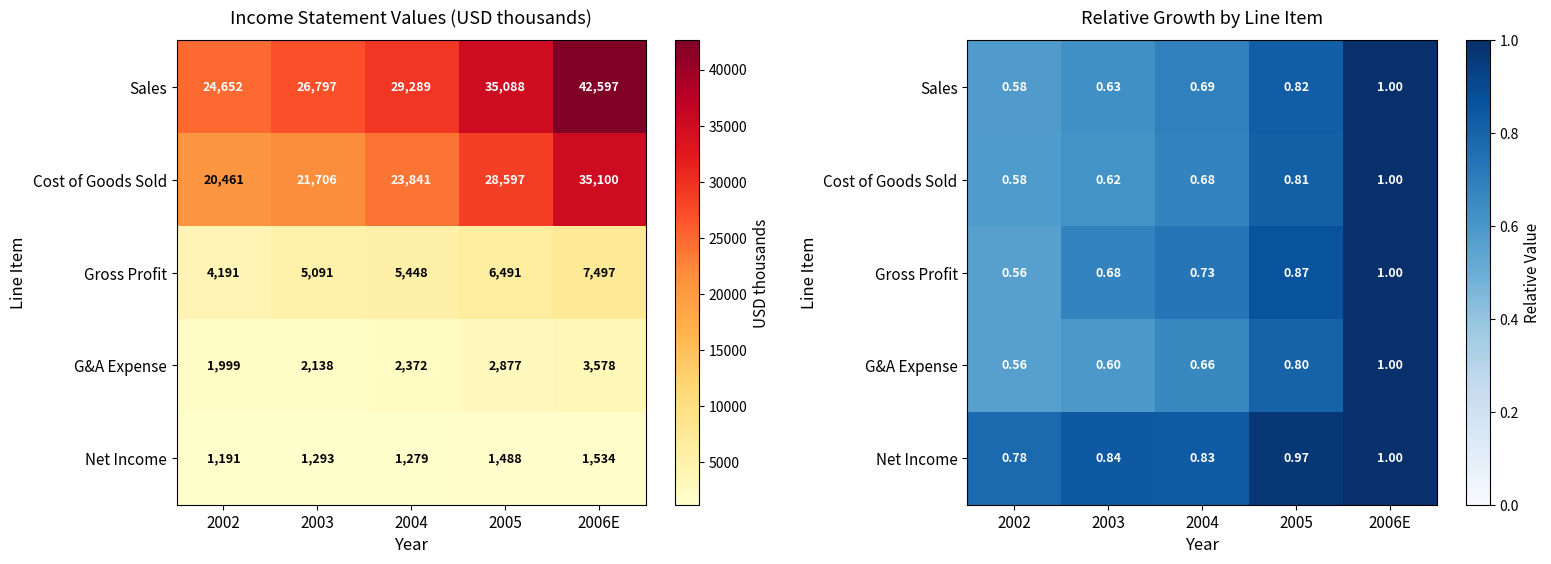

What is the difference between the highest and lowest values at 2005?

0.2